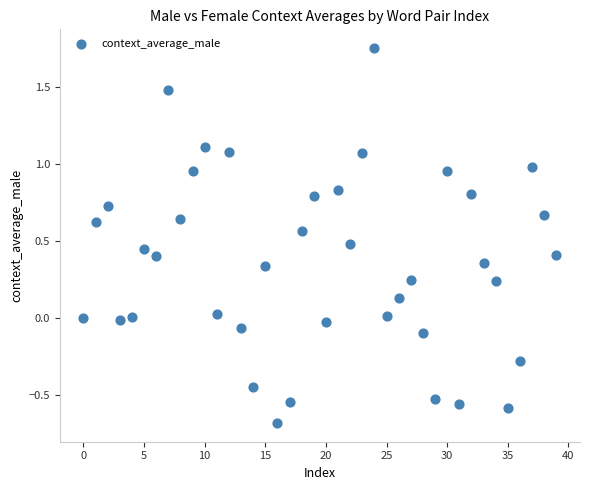

What is the range of Y values (max minus min)?

2.4